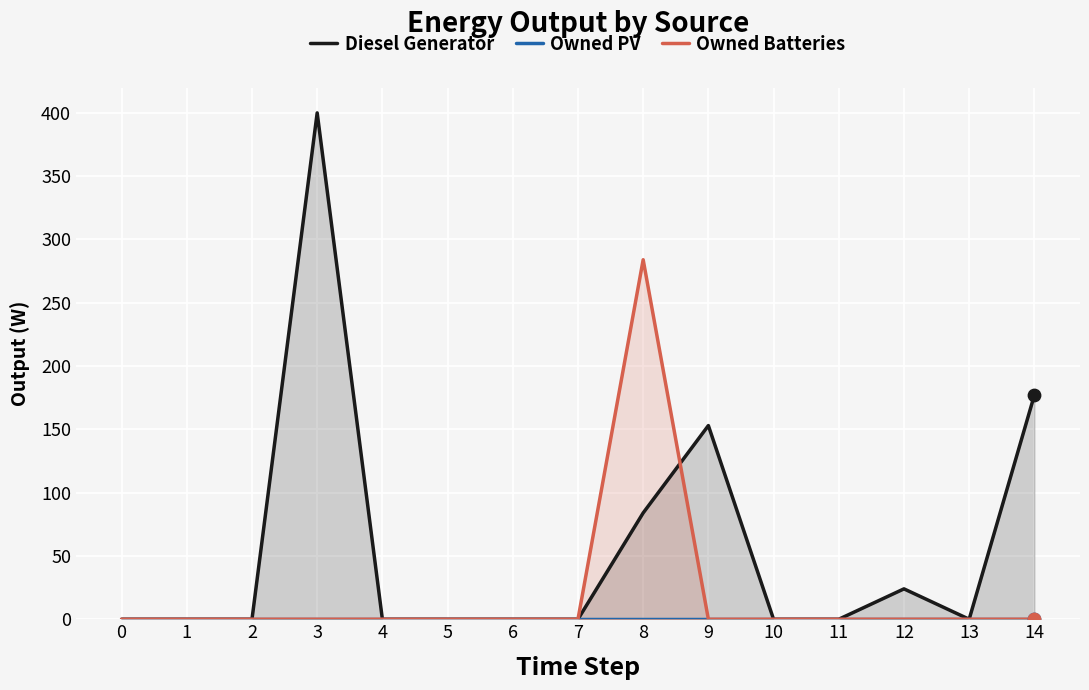

What are all the series names shown in the legend?

Diesel Generator, Owned PV, Owned Batteries